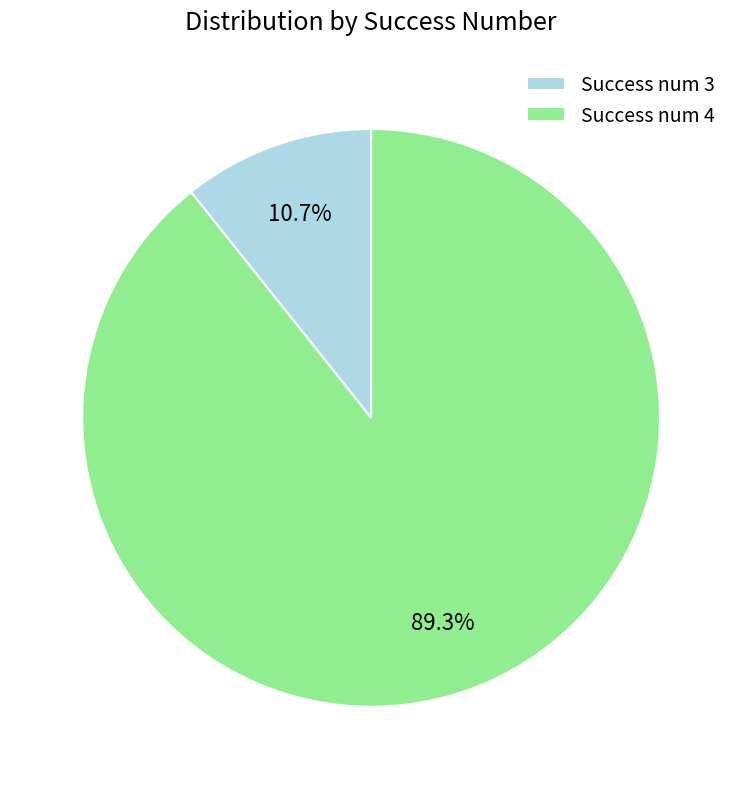

Which slice represents more than half of the pie?

Success num 4